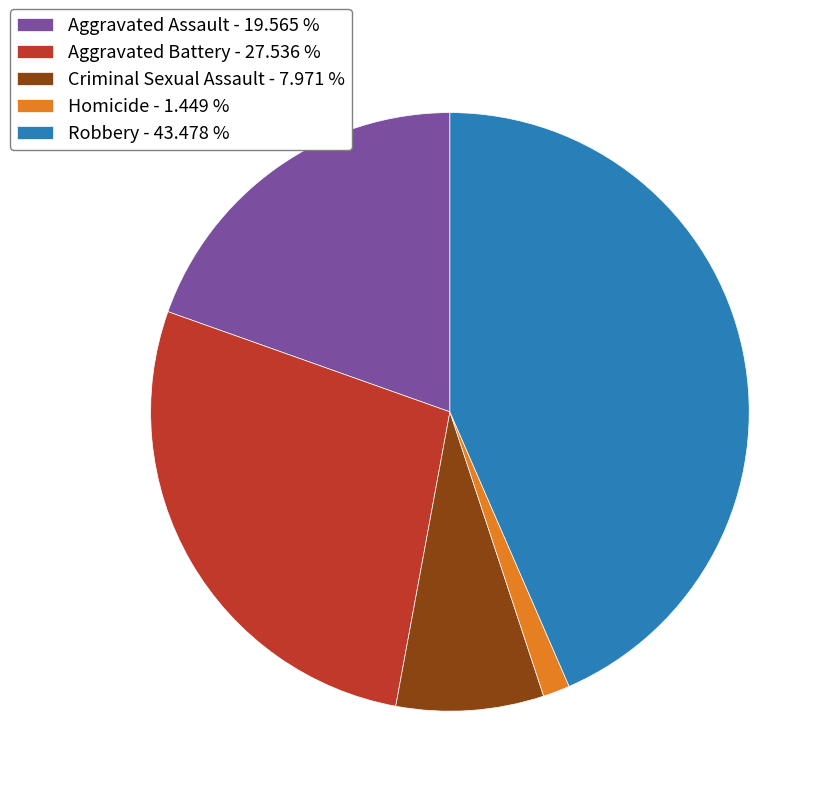

Count the number of slices in the pie.

5